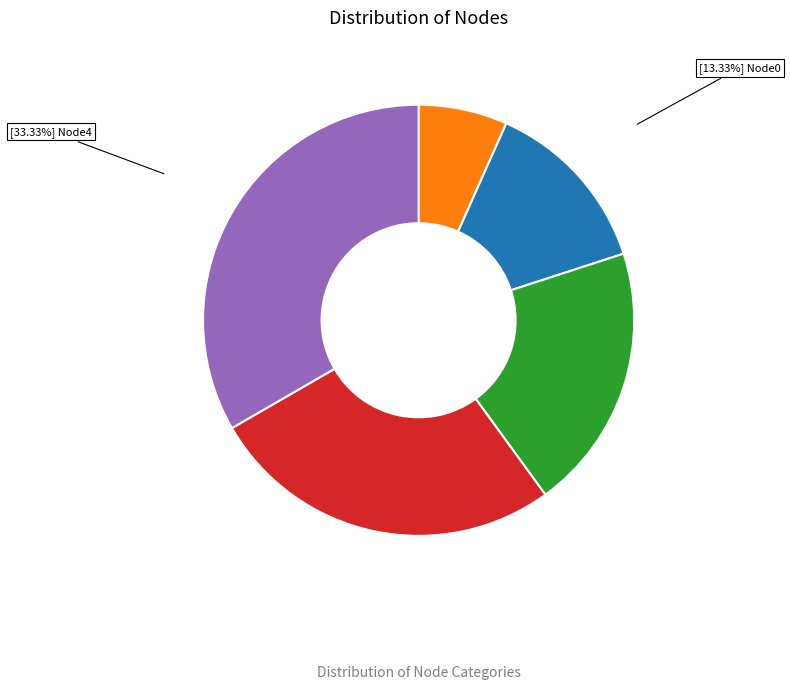

To the nearest percent, what is the average slice percentage?

20%